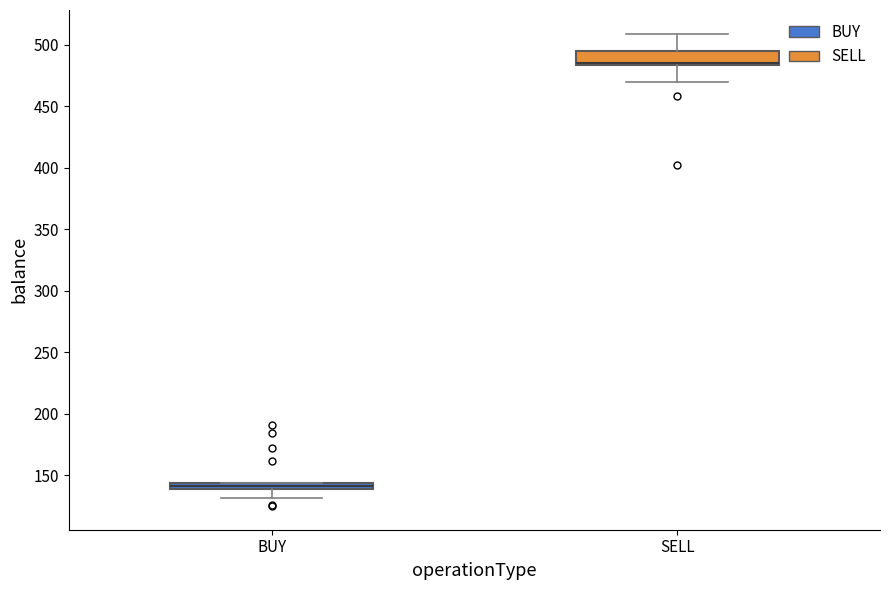

Where is the upper edge of the box for SELL on the y-axis? The values are not printed on the chart, so give them approximately, as read against the axis.

495